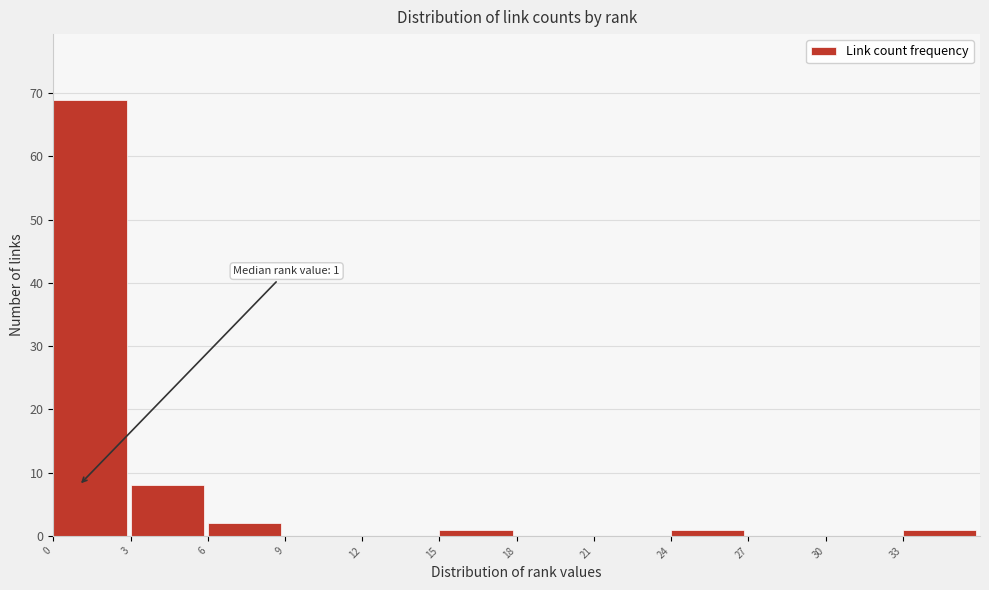

Which range on the x-axis has the tallest bar?

0 to 3